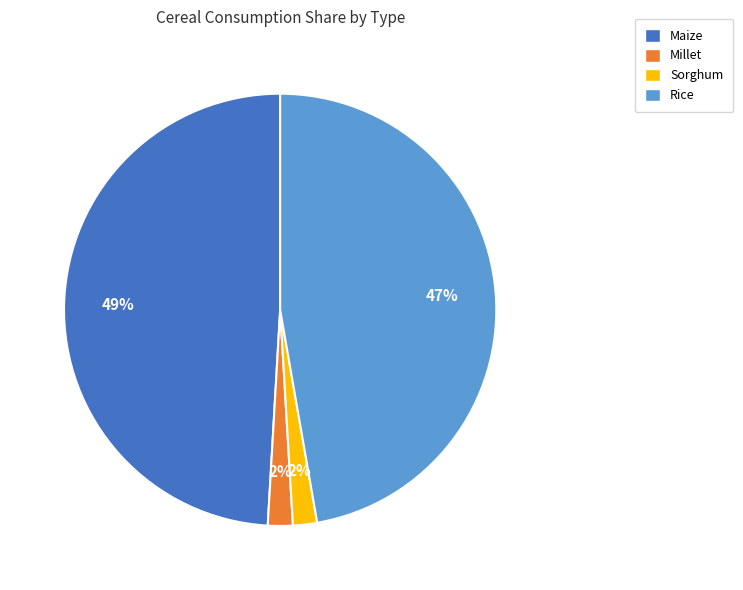

Between Millet and Rice, which is larger?

Rice